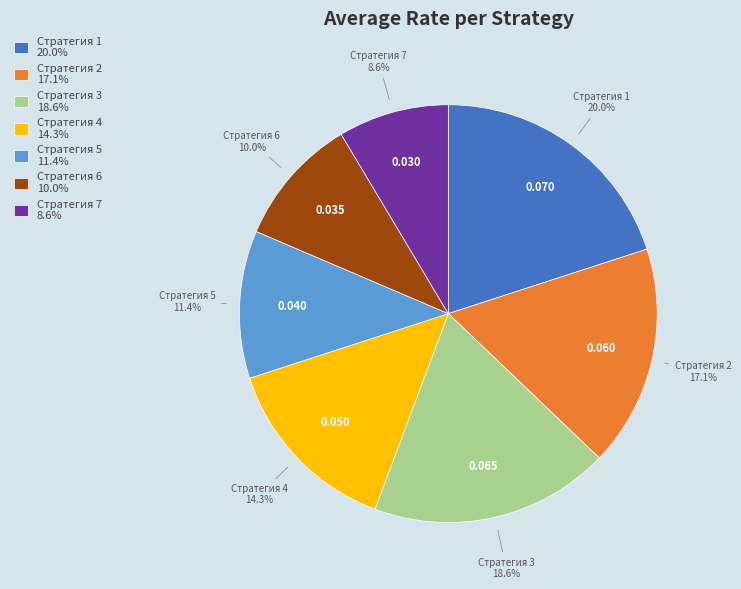

Is there any slice that represents more than half of the pie?

No